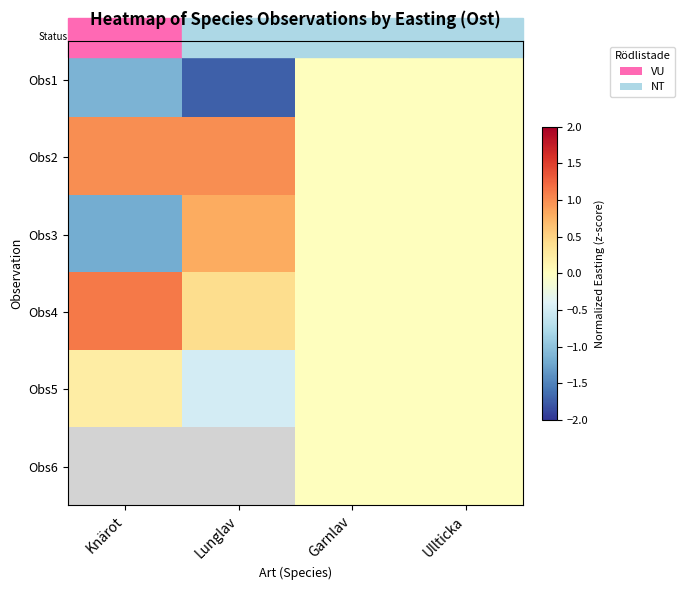

Is it true that Obs4 equals -0.4 at Garnlav?

False